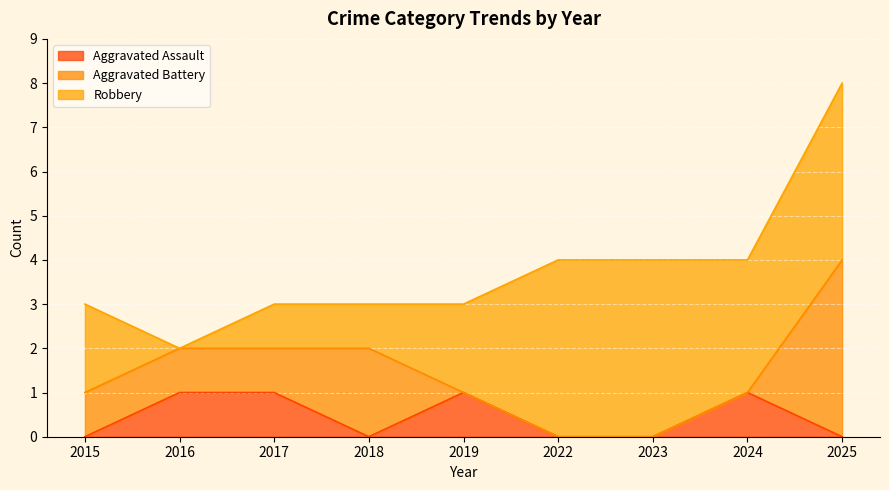

At which category is the sum across all series the highest?

2025